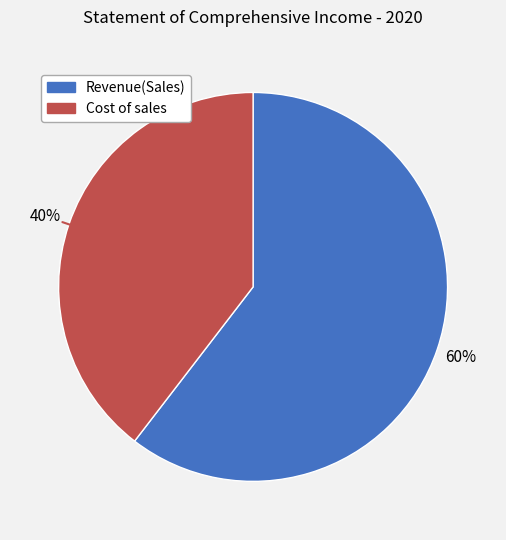

Is the sum of Cost of sales and Revenue(Sales) greater than half?

Yes